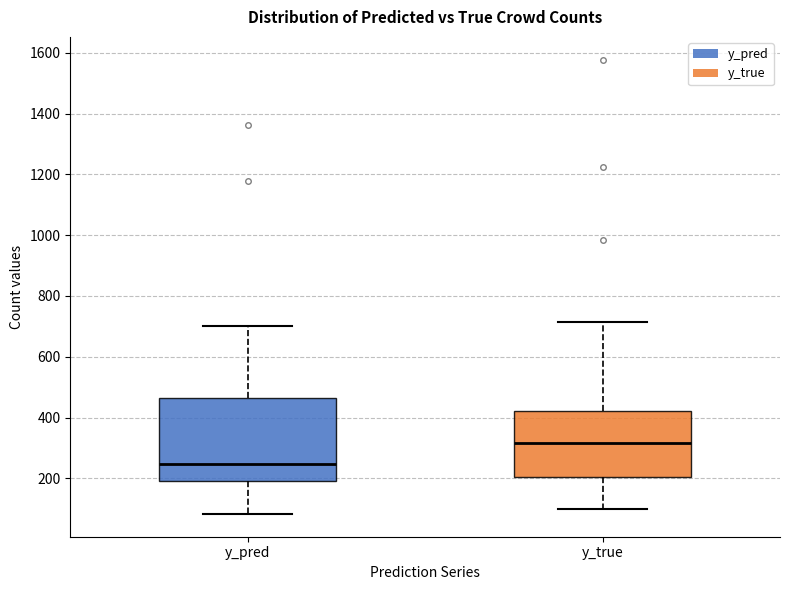

Comparing the boxes themselves (not the whiskers), which one is the tallest?

y_pred